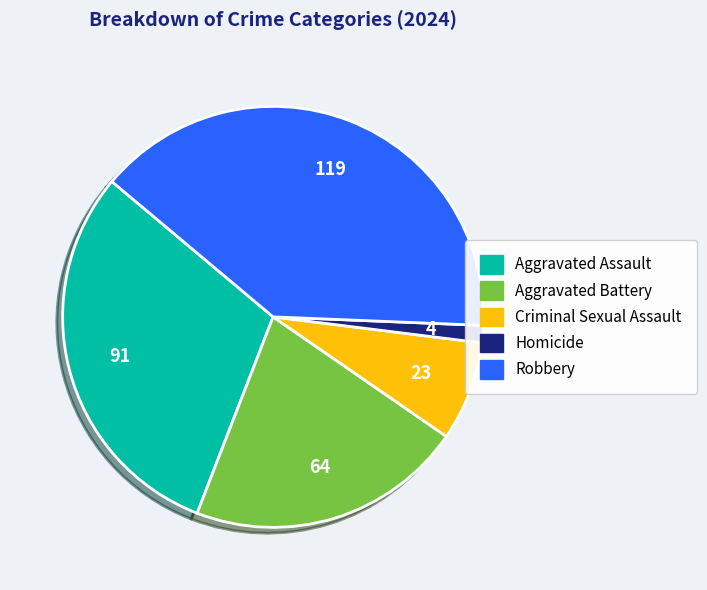

Is the sum of Aggravated Assault and Homicide greater than half?

No